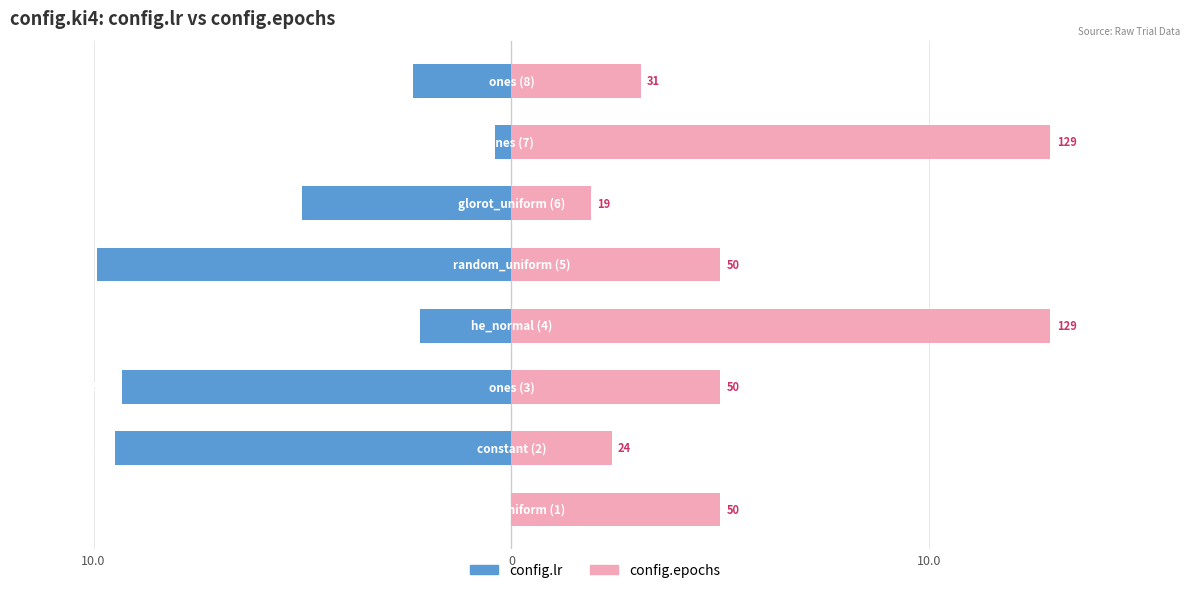

What is the lowest value of the config.lr series?

-9.9